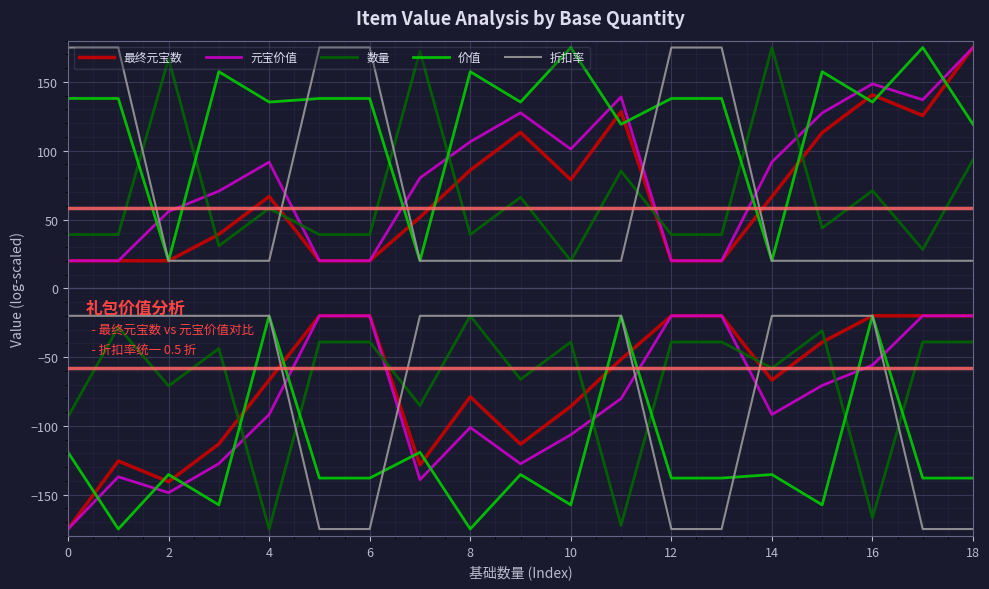

At which label is 元宝价值 closest to 97?

10